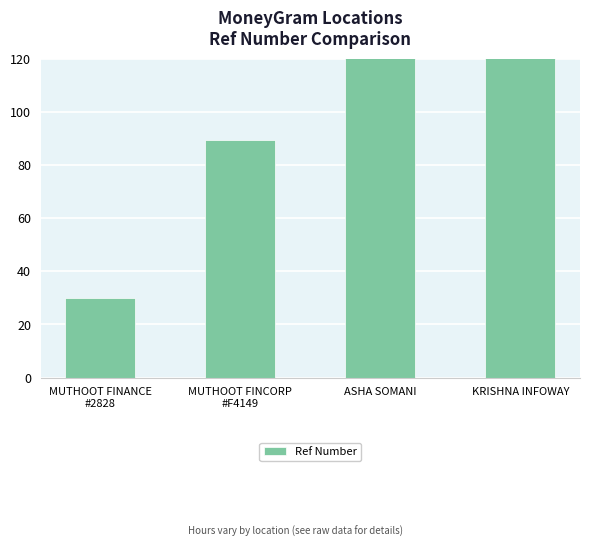

What is the sum of the values at KRISHNA INFOWAY and ASHA SOMANI?

1003.4